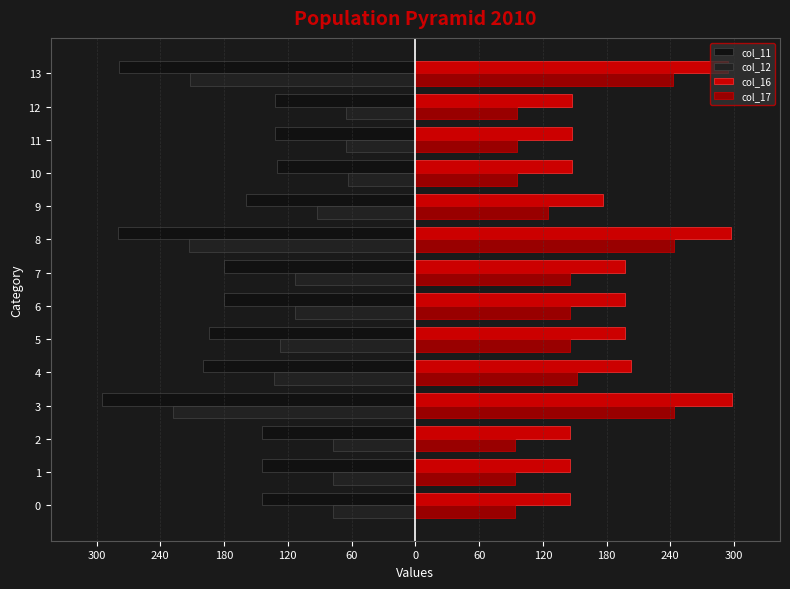

How many bars are there in total?

56